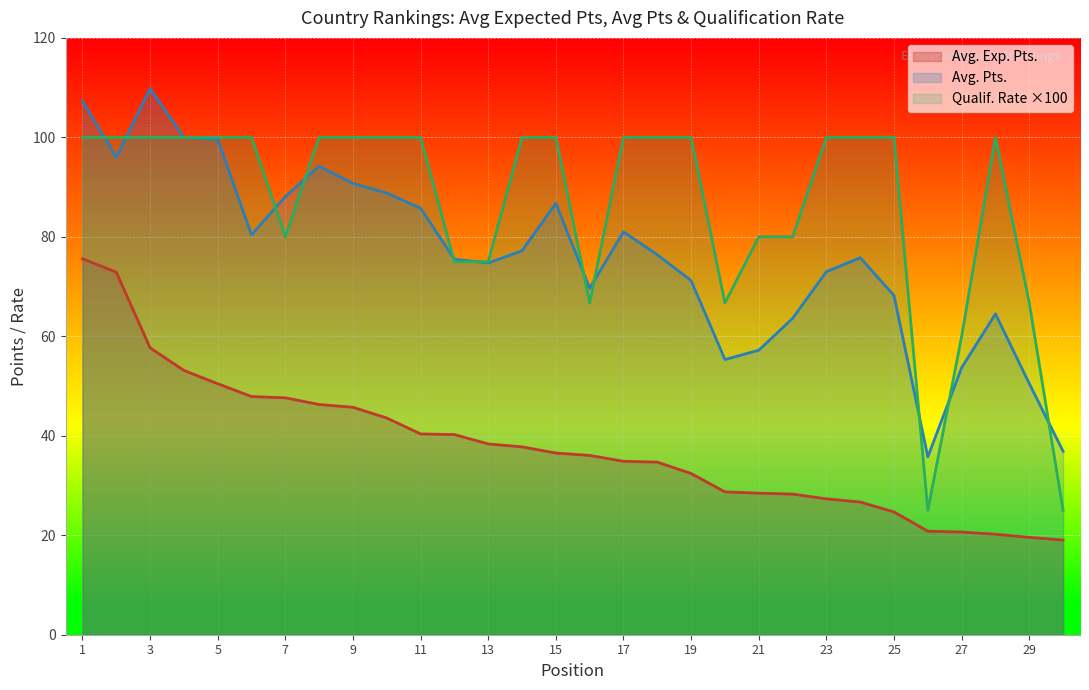

What is the value of the Avg. Pts. point at the 26th from the left?

35.8